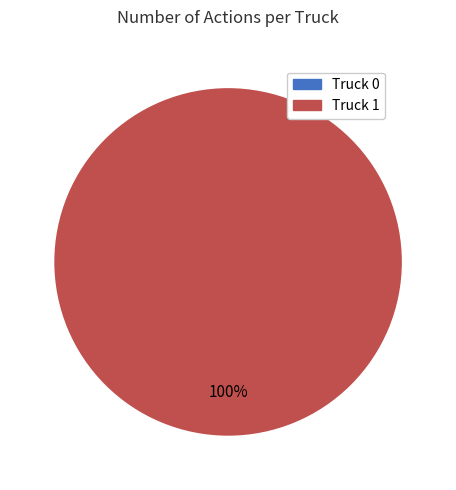

To the nearest percent, what is the difference between the largest and smallest slice percentages?

100%